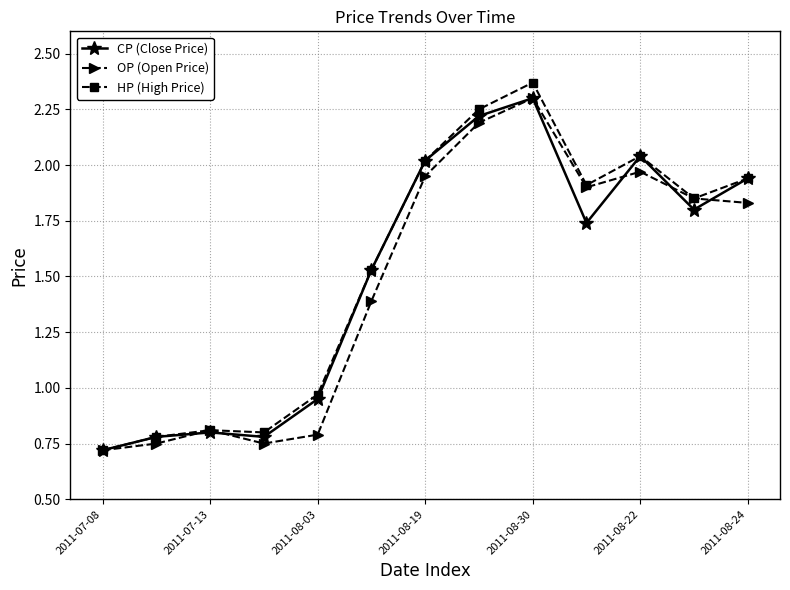

Which series has the widest spread of values?

HP (High Price)